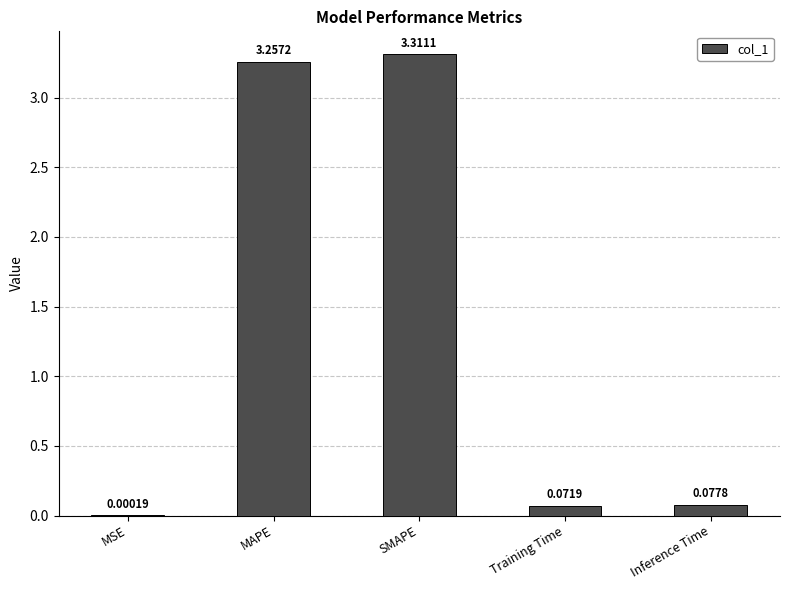

What is the sum of all values?

6.7